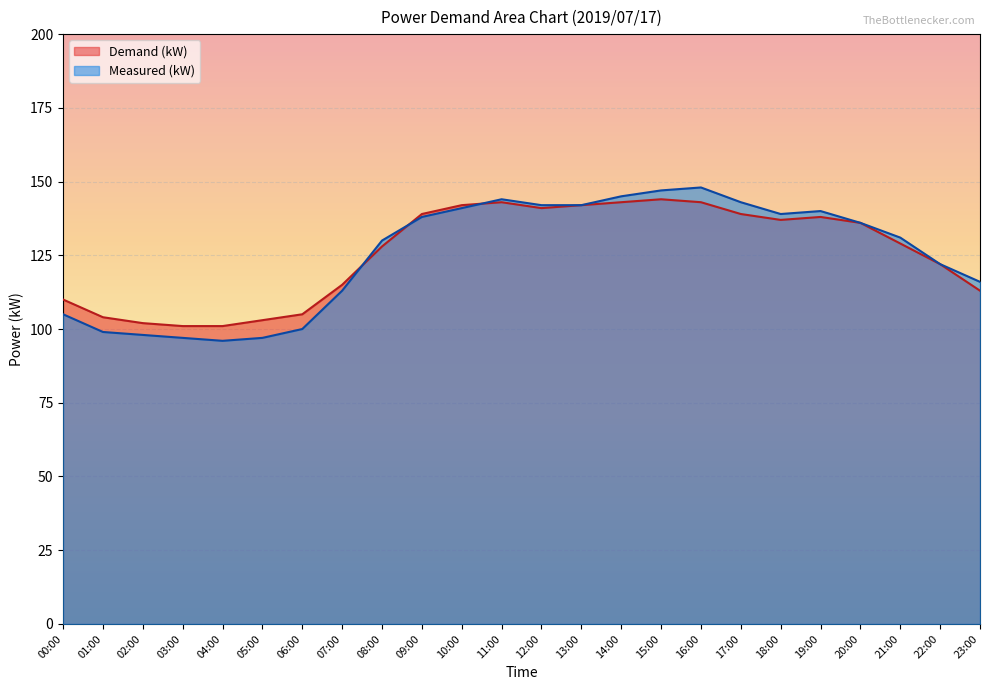

Count the number of data series in this chart.

2